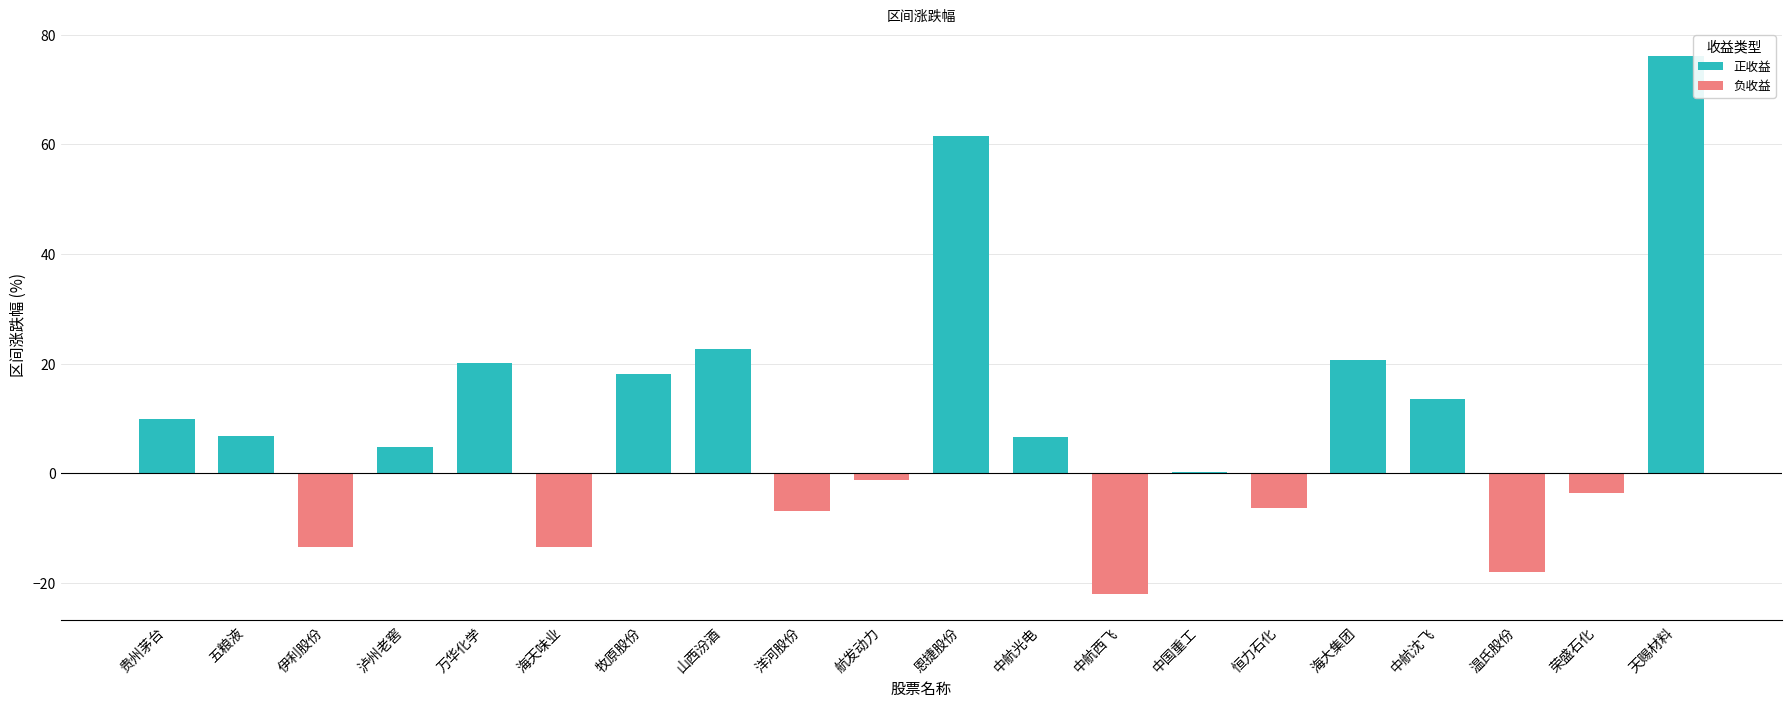

What is the difference between the maximum and minimum values?

98.1